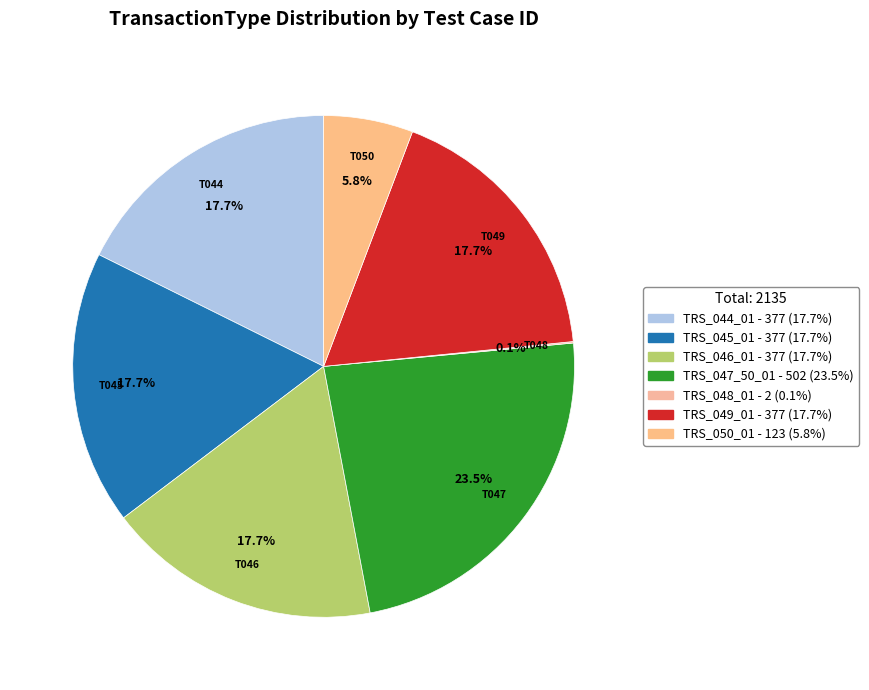

What is the smallest slice in the pie chart?

TRS_048_01